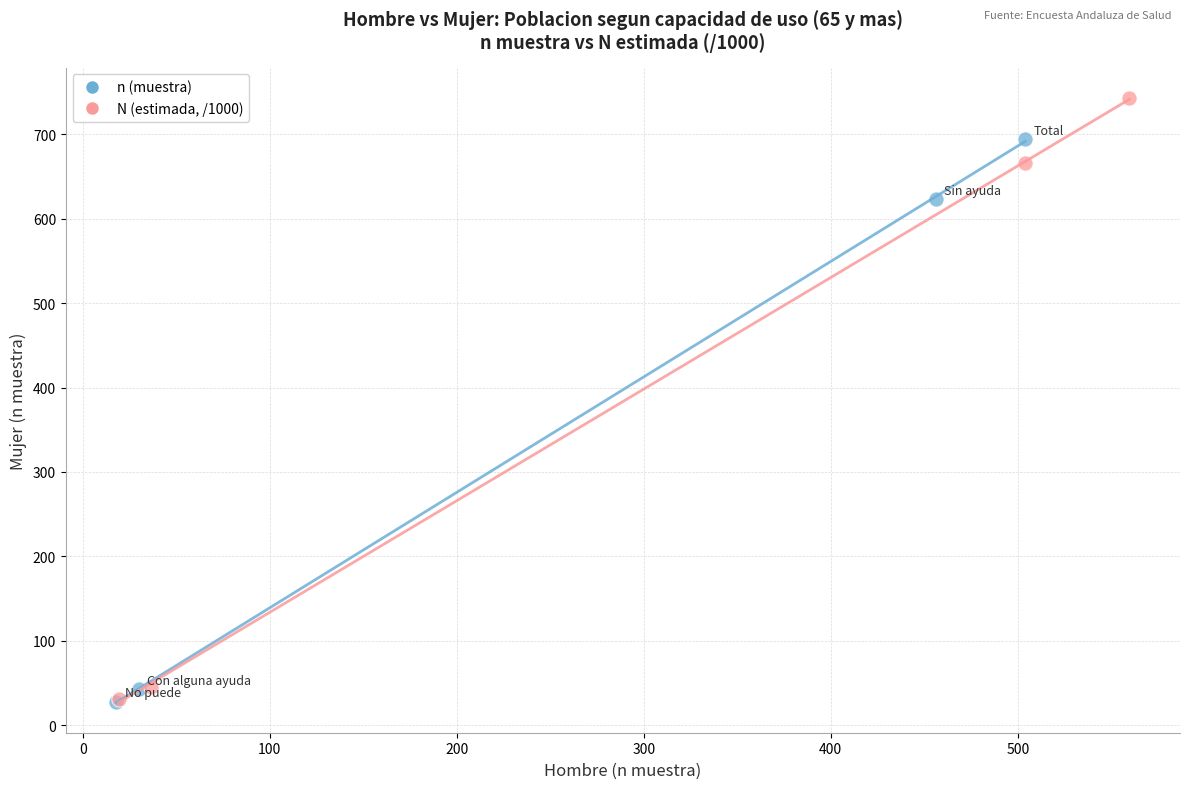

Which series has the largest Y range (max minus min)?

N (estimada, /1000)